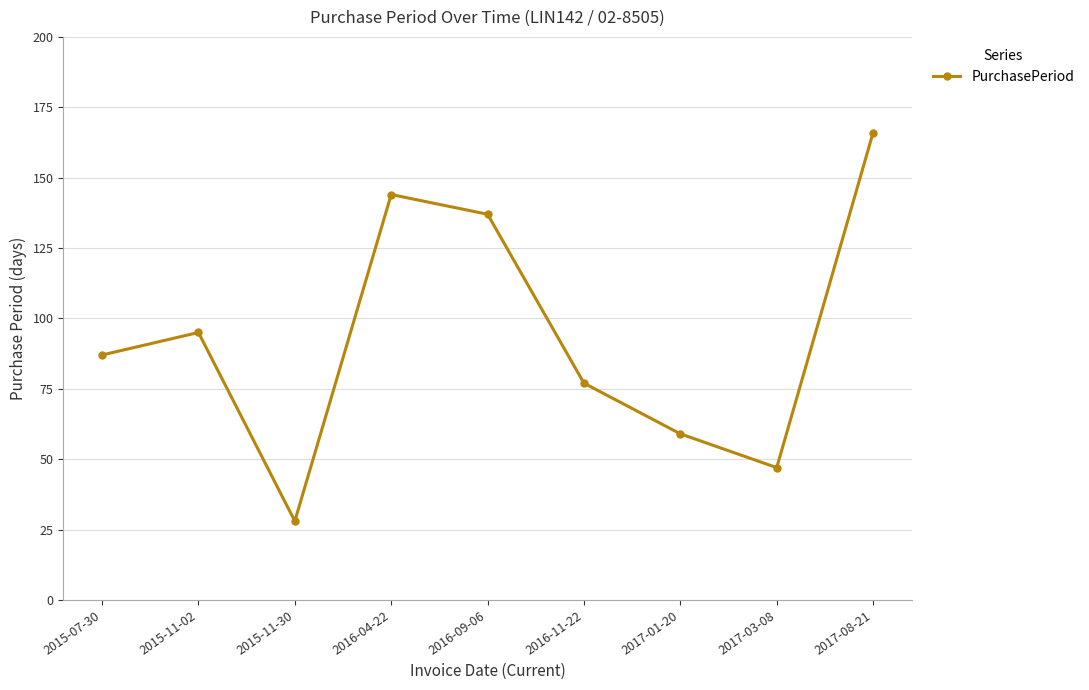

The value at 2015-11-02 is 168. True or false?

False